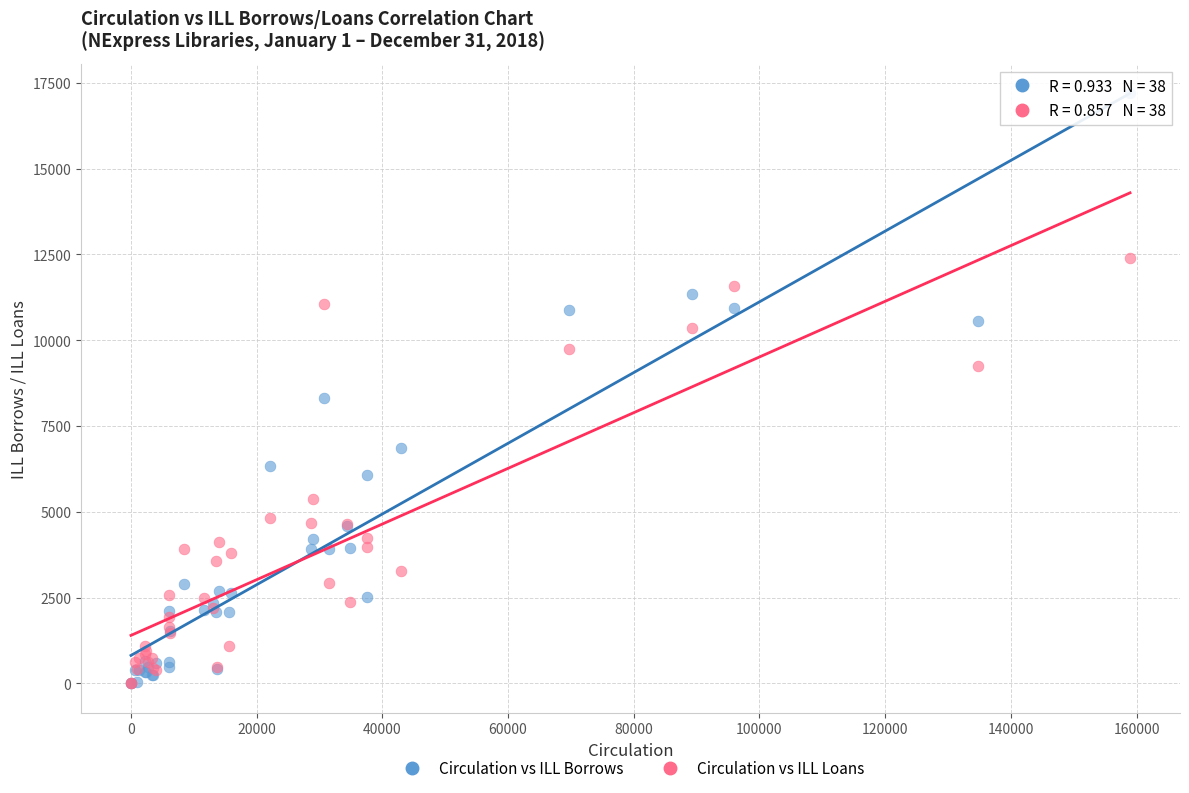

Which series reaches the maximum Y coordinate?

Circulation vs ILL Borrows